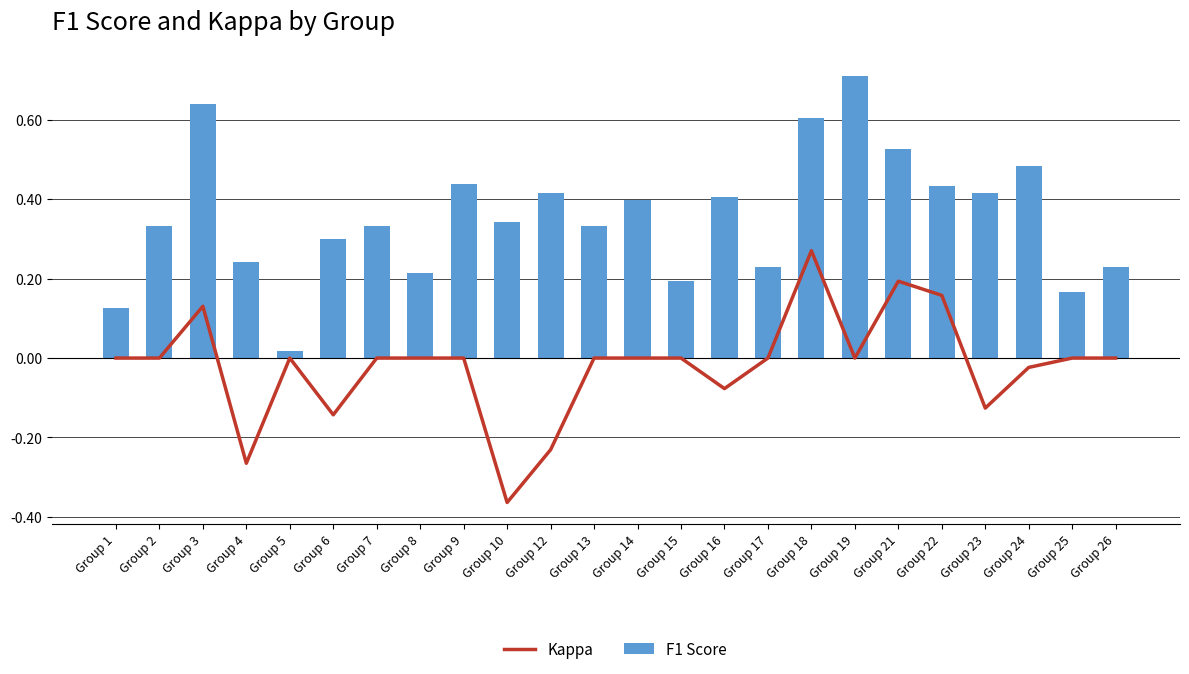

Reading left to right, transcribe all the data shown in this chart.

Kappa: Group 1=0.0	Group 2=0.0	Group 3=0.1	Group 4=-0.3	Group 5=0.0	Group 6=-0.1	Group 7=0.0	Group 8=0.0	Group 9=0.0	Group 10=-0.4	Group 12=-0.2	Group 13=0.0	Group 14=0.0	Group 15=0.0	Group 16=-0.1	Group 17=0.0	Group 18=0.3	Group 19=0.0	Group 21=0.2	Group 22=0.2	Group 23=-0.1	Group 24=-0.0	Group 25=0.0	Group 26=0.0
F1 Score: Group 1=0.1	Group 2=0.3	Group 3=0.6	Group 4=0.2	Group 5=0.0	Group 6=0.3	Group 7=0.3	Group 8=0.2	Group 9=0.4	Group 10=0.3	Group 12=0.4	Group 13=0.3	Group 14=0.4	Group 15=0.2	Group 16=0.4	Group 17=0.2	Group 18=0.6	Group 19=0.7	Group 21=0.5	Group 22=0.4	Group 23=0.4	Group 24=0.5	Group 25=0.2	Group 26=0.2